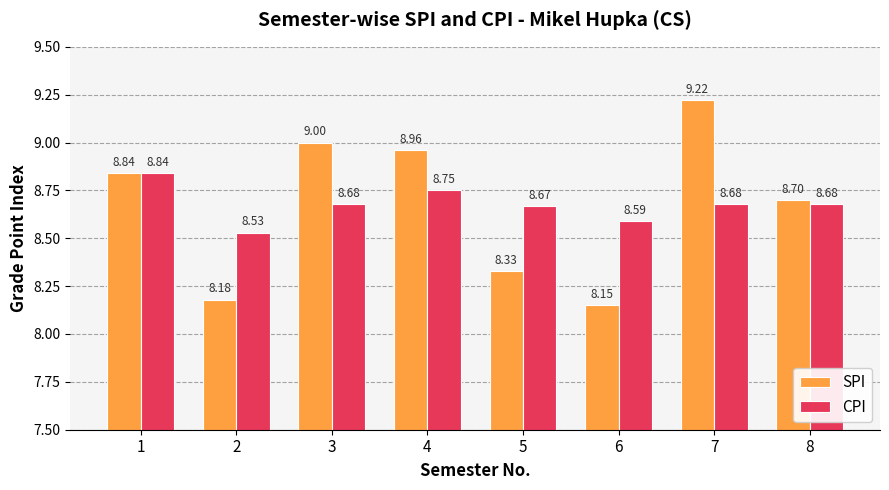

What are all the series names shown in the legend?

SPI, CPI